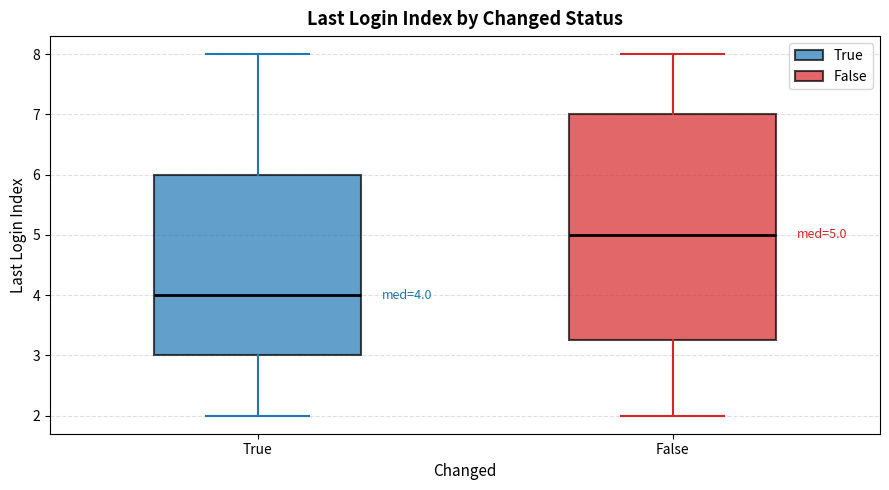

Comparing the boxes themselves (not the whiskers), which one is the tallest?

False